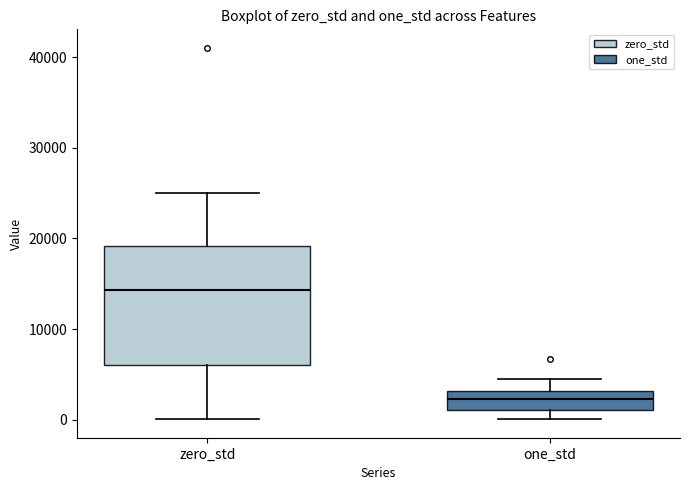

Which box is the tallest, from its lower edge to its upper edge?

zero_std